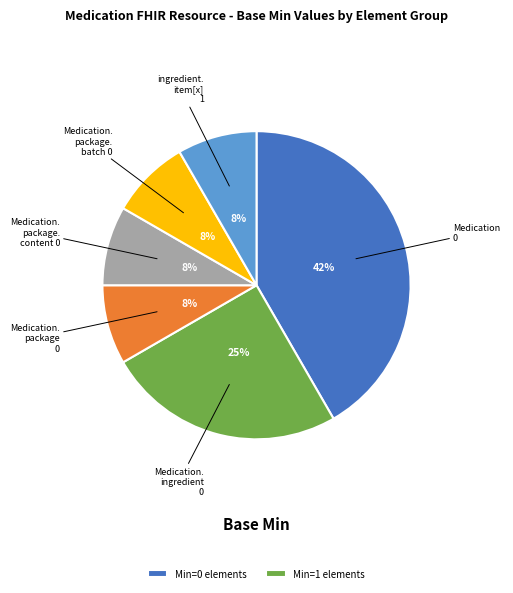

Is there a majority slice in this chart?

No